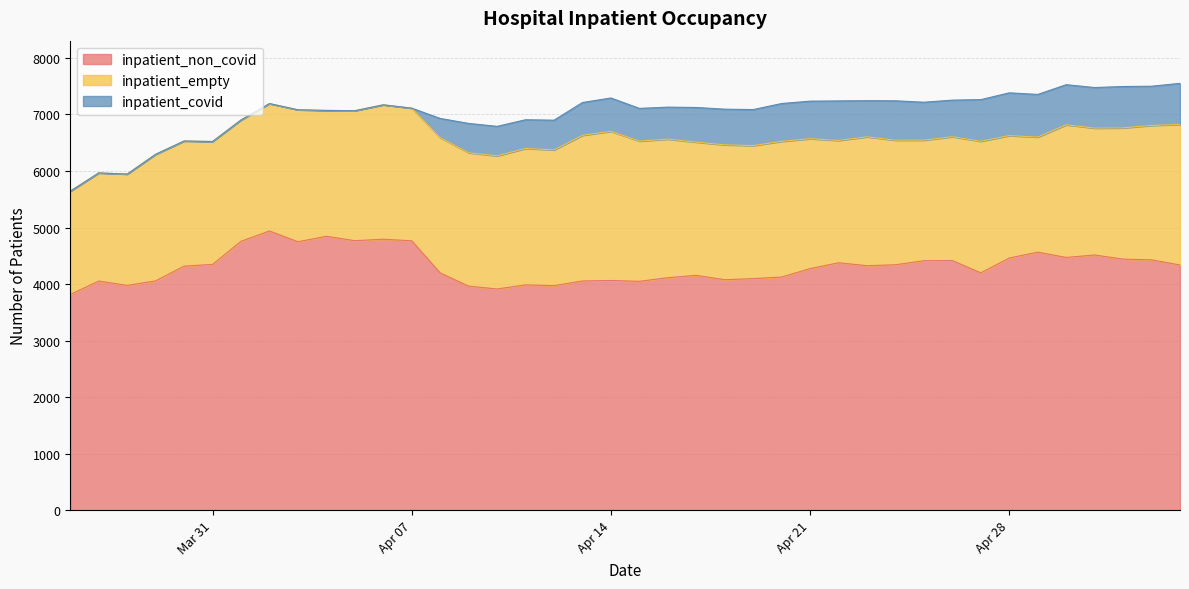

At which category does the chart reach its peak across all series?

2020-04-02